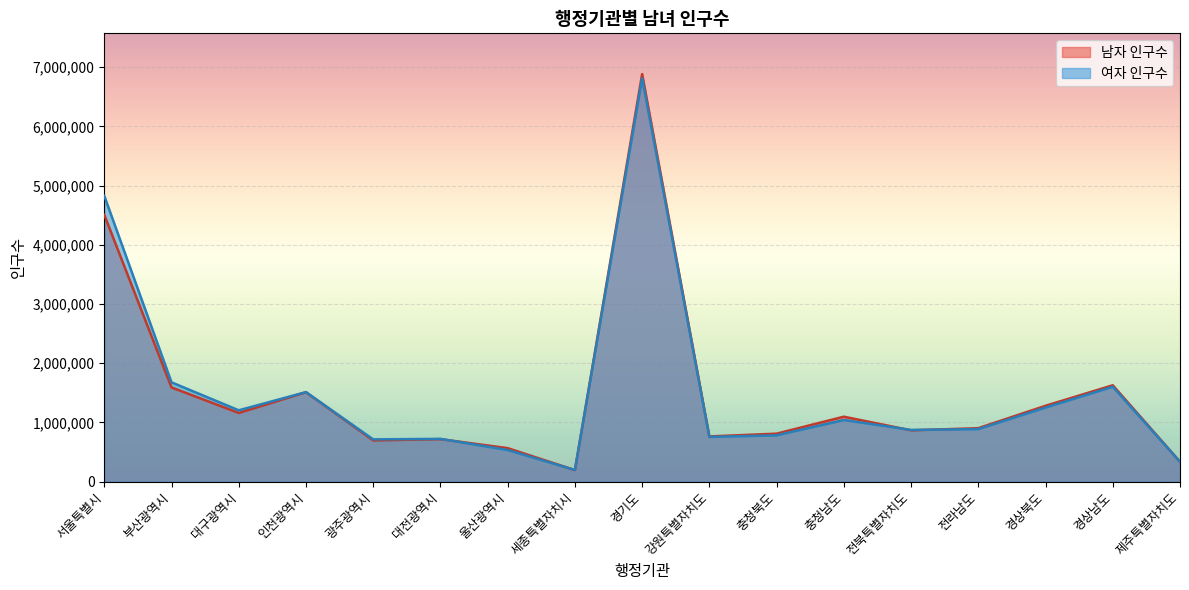

In 여자 인구수, how many points are higher than both neighbors (excluding endpoints)?

5